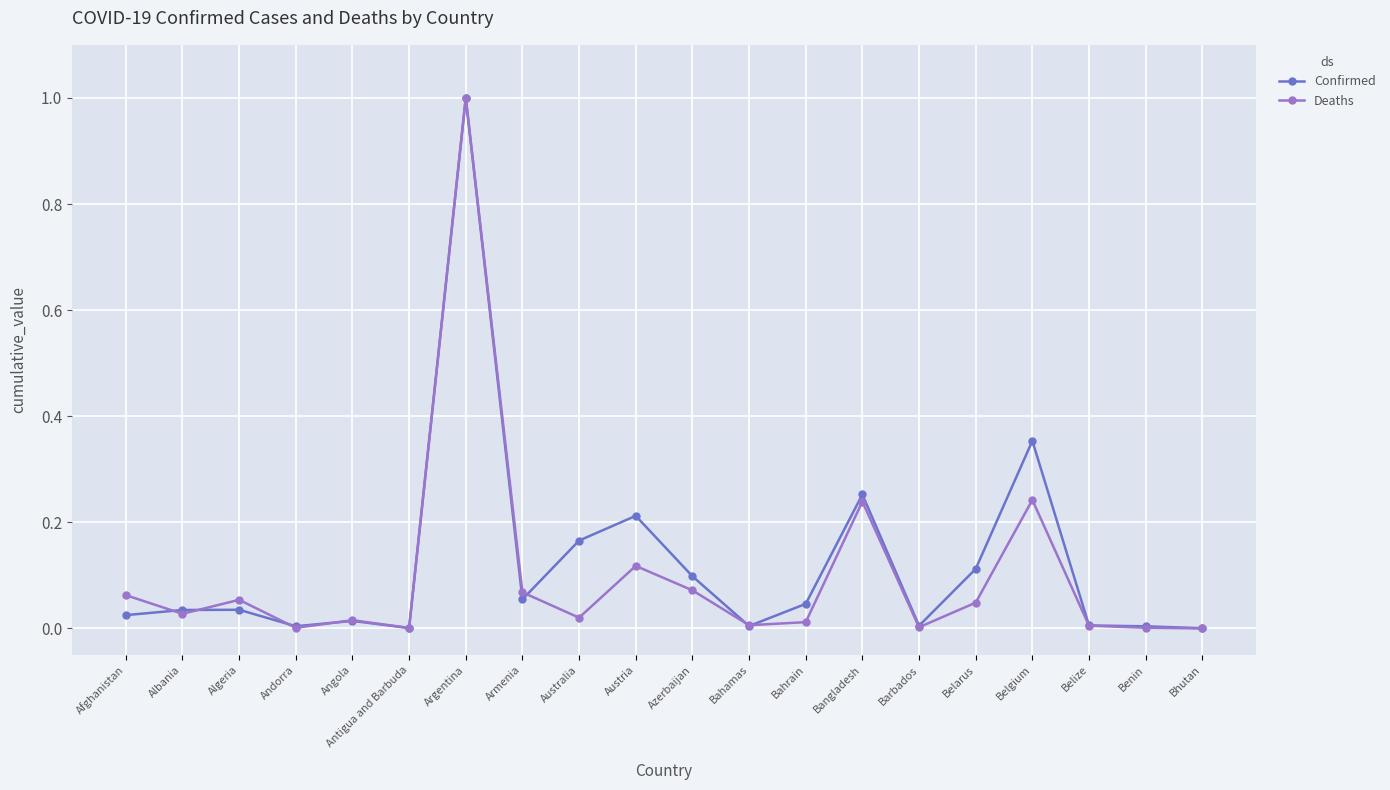

The Deaths series shows 0.1 at Azerbaijan. True or false?

True